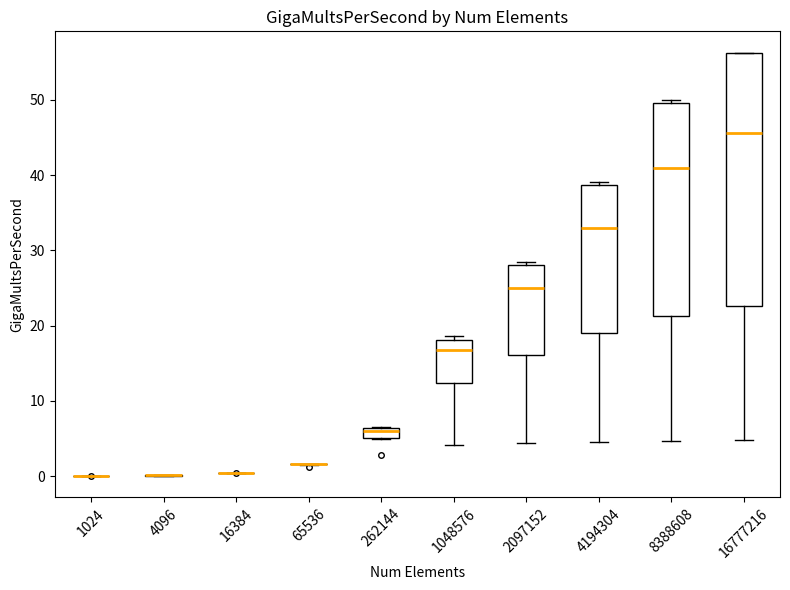

Comparing the boxes themselves (not the whiskers), which one is the tallest?

16777216